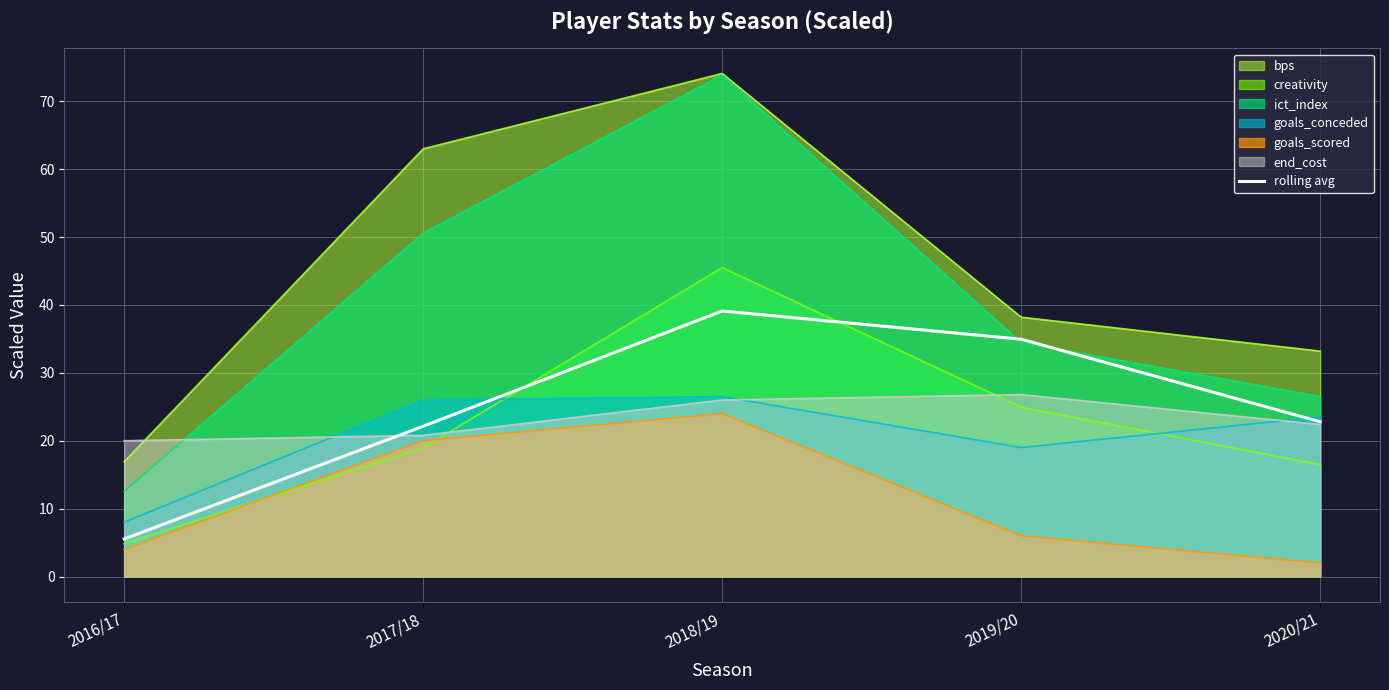

What is the greatest value displayed?

74.1